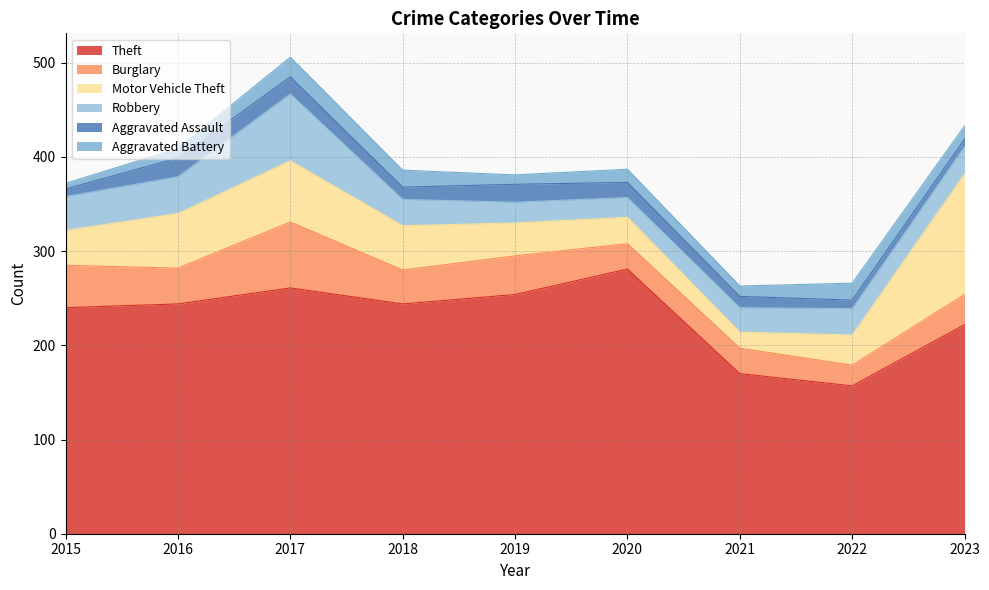

At how many categories does at least one series exceed 159?

8